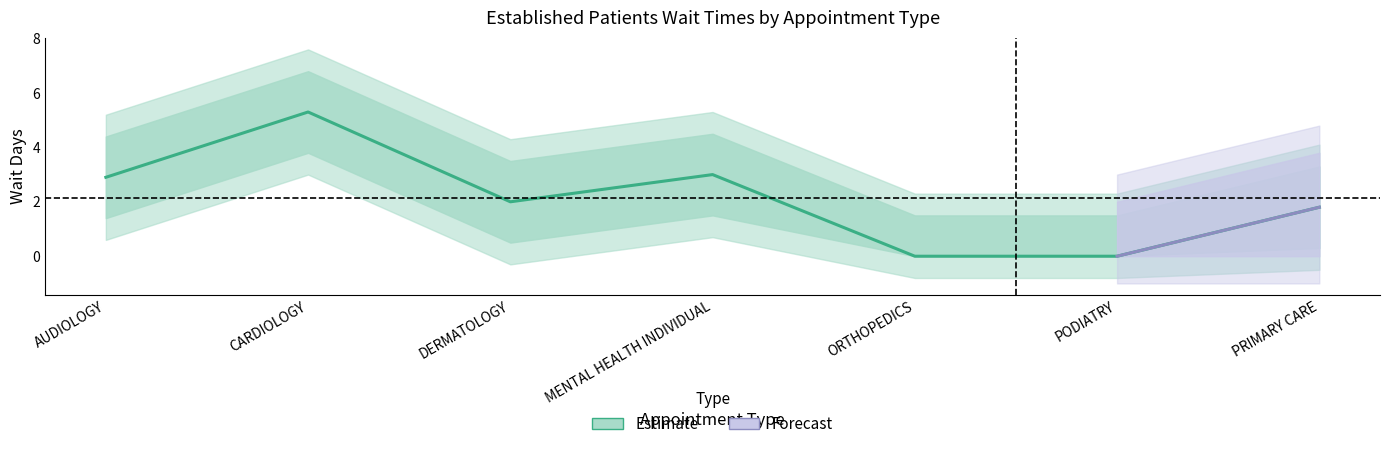

What is the greatest value displayed?

5.3